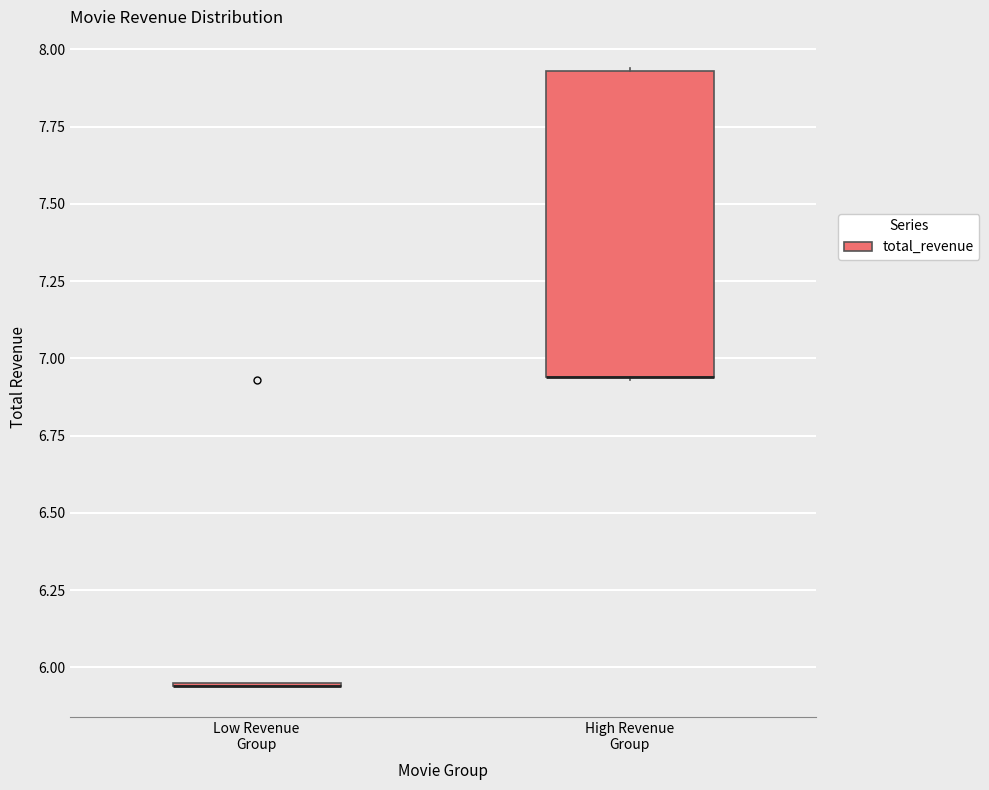

Which box is the tallest, from its lower edge to its upper edge?

High Revenue Group